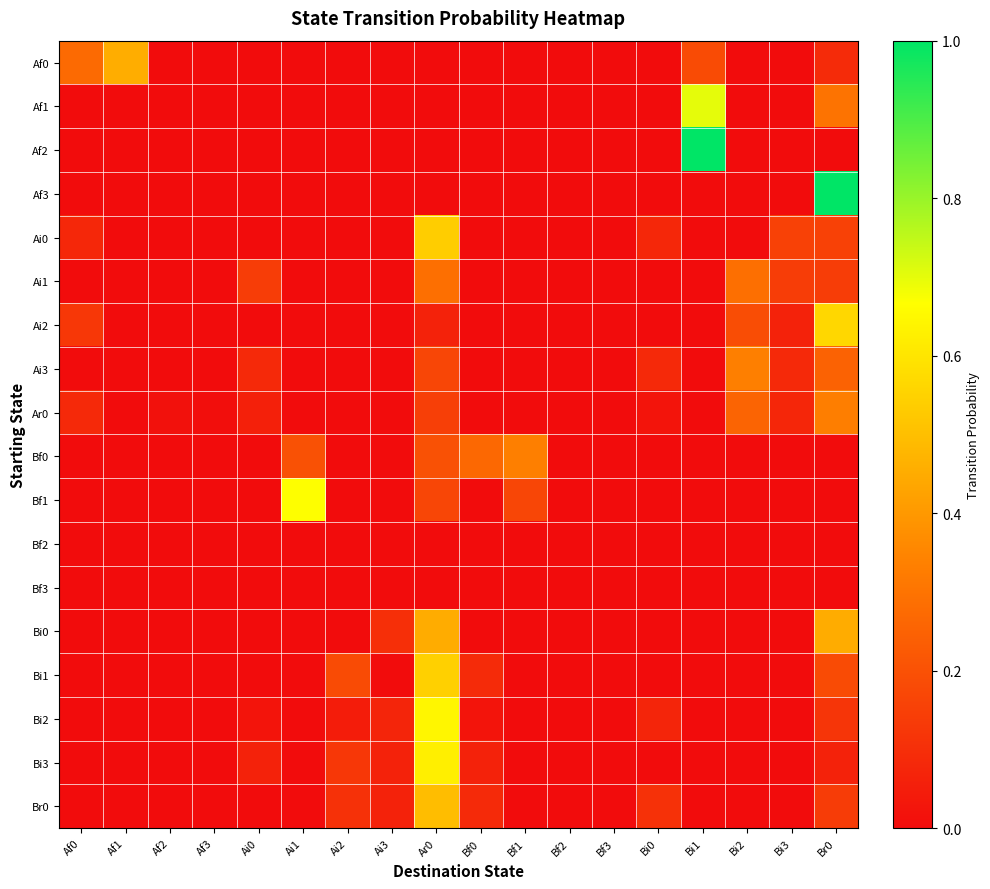

How many data points does each series have?

18